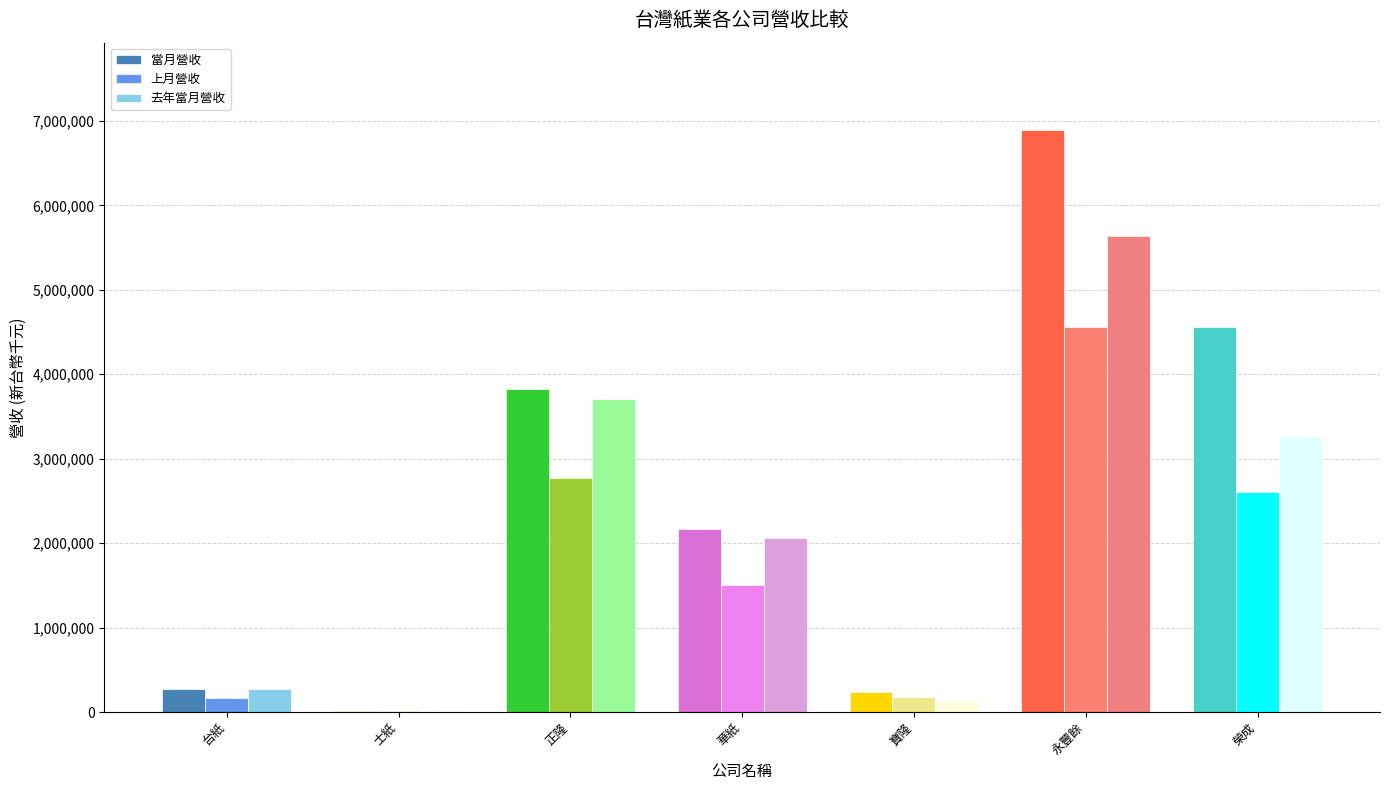

What is the difference between the 當月營收 values at 榮成 and 寶隆?

4323683